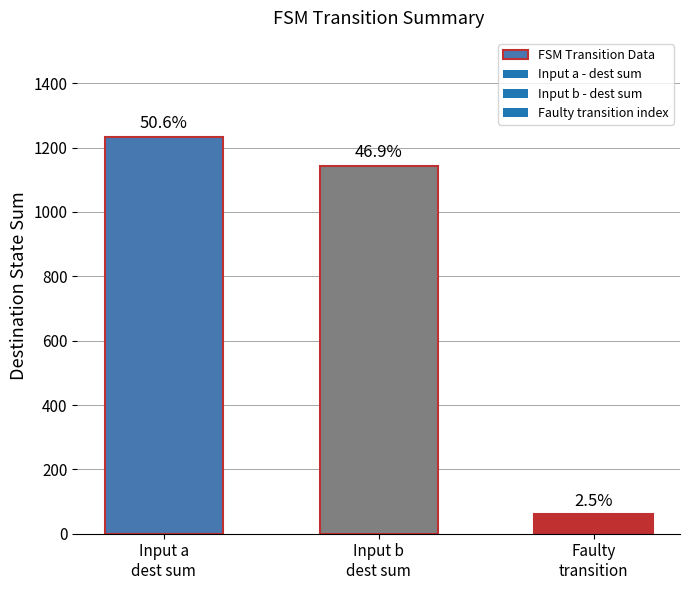

What is the average value?

812